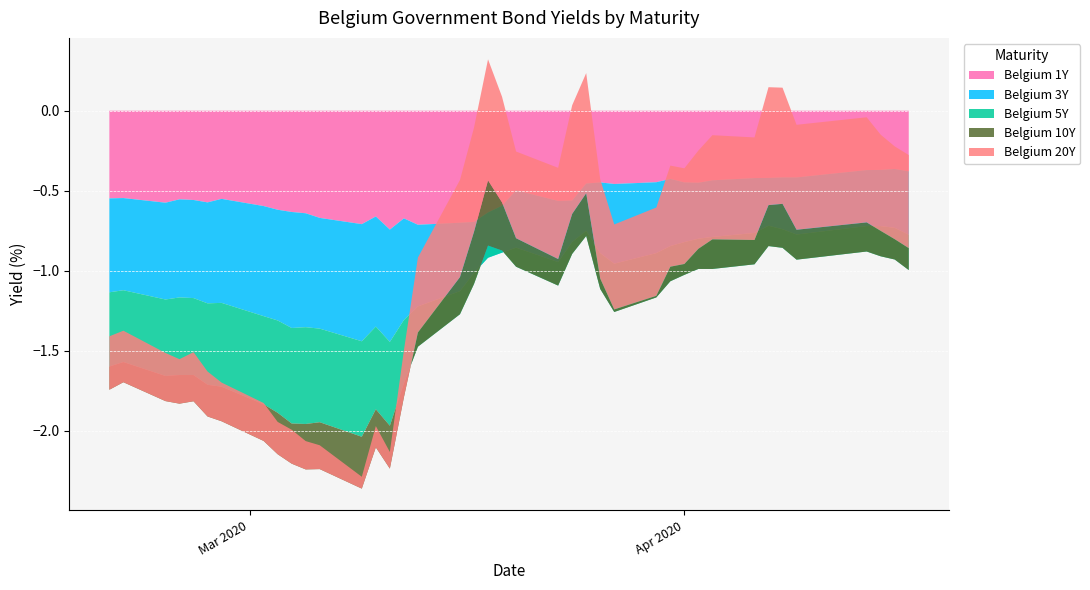

Reading right to left, transcribe all the data shown in this chart.

Belgium 1Y: 39=-0.4	38=-0.4	37=-0.4	36=-0.4	35=-0.4	34=-0.4	33=-0.4	32=-0.4	31=-0.4	30=-0.5	29=-0.4	28=-0.4	27=-0.4	26=-0.5	25=-0.4	24=-0.5	23=-0.6	22=-0.6	21=-0.5	20=-0.6	19=-0.6	18=-0.7	17=-0.7	16=-0.7	15=-0.7	14=-0.7	13=-0.7	12=-0.7	11=-0.7	10=-0.6	9=-0.6	8=-0.6	7=-0.6	6=-0.6	5=-0.6	4=-0.6	3=-0.6	2=-0.6	1=-0.5	0=-0.5
Belgium 3Y: 39=-0.4	38=-0.4	37=-0.4	36=-0.3	35=-0.4	34=-0.3	33=-0.3	32=-0.3	31=-0.4	30=-0.3	29=-0.4	28=-0.4	27=-0.4	26=-0.5	25=-0.4	24=-0.3	23=-0.3	22=-0.4	21=-0.4	20=-0.3	19=-0.3	18=-0.3	17=-0.4	16=-0.5	15=-0.6	14=-0.7	13=-0.7	12=-0.7	11=-0.7	10=-0.7	9=-0.7	8=-0.7	7=-0.7	6=-0.7	5=-0.6	4=-0.6	3=-0.6	2=-0.6	1=-0.6	0=-0.6
Belgium 5Y: 39=-0.2	38=-0.2	37=-0.2	36=-0.2	35=-0.2	34=-0.1	33=-0.1	32=-0.2	31=-0.2	30=-0.2	29=-0.2	28=-0.2	27=-0.3	26=-0.3	25=-0.2	24=-0.0	23=-0.1	22=-0.1	21=-0.1	20=0.0	19=0.1	18=-0.1	17=-0.1	16=-0.3	15=-0.4	14=-0.5	13=-0.5	12=-0.6	11=-0.6	10=-0.6	9=-0.6	8=-0.6	7=-0.6	6=-0.5	5=-0.5	4=-0.5	3=-0.5	2=-0.5	1=-0.4	0=-0.5
Belgium 10Y: 39=0.1	38=0.1	37=0.2	36=0.2	35=0.2	34=0.3	33=0.3	32=0.2	31=0.2	30=0.1	29=0.1	28=0.1	27=0.0	26=0.0	25=0.1	24=0.3	23=0.2	22=0.2	21=0.2	20=0.3	19=0.4	18=0.3	17=0.2	16=0.1	15=-0.1	14=-0.3	13=-0.2	12=-0.3	11=-0.3	10=-0.3	9=-0.3	8=-0.3	7=-0.2	6=-0.2	5=-0.2	4=-0.2	3=-0.2	2=-0.2	1=-0.1	0=-0.1
Belgium 20Y: 39=0.6	38=0.6	37=0.6	36=0.7	35=0.7	34=0.7	33=0.7	32=0.6	31=0.7	30=0.6	29=0.6	28=0.6	27=0.6	26=0.5	25=0.6	24=0.8	23=0.7	22=0.6	21=0.5	20=0.7	19=0.8	18=0.7	17=0.6	16=0.5	15=0.3	14=0.1	13=0.1	12=0.1	11=0.1	10=0.2	9=0.2	8=0.2	7=0.2	6=0.2	5=0.3	4=0.3	3=0.3	2=0.3	1=0.3	0=0.3